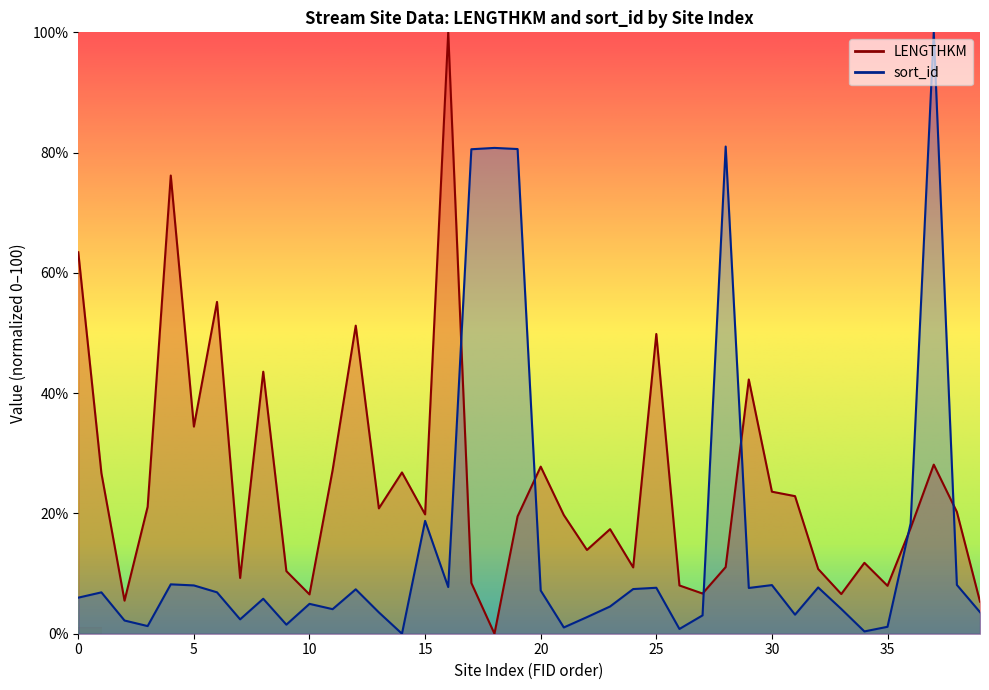

How many lines are shown in the chart?

2